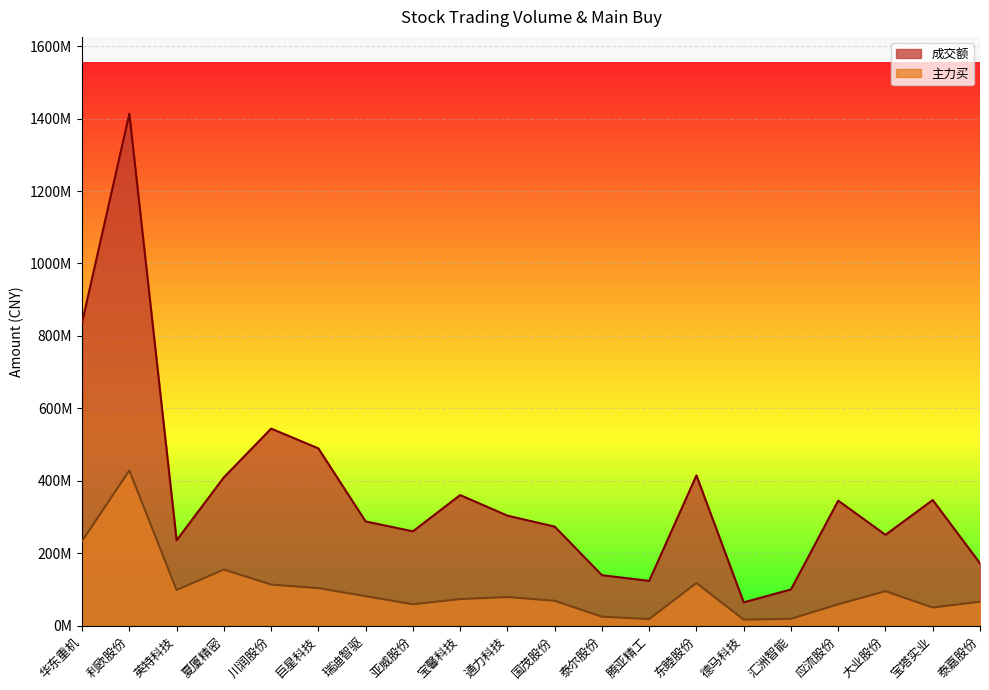

List the series in order of their overall mean, lowest first.

主力买, 成交额